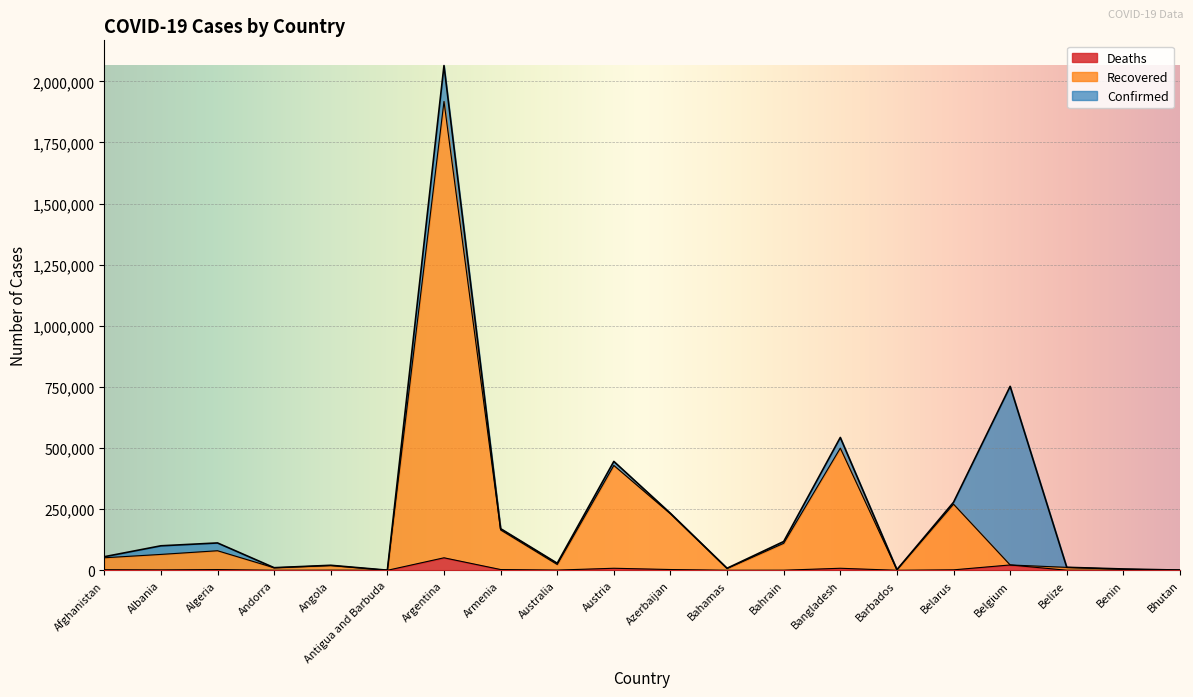

What are all the series names shown in the legend?

Deaths, Recovered, Confirmed